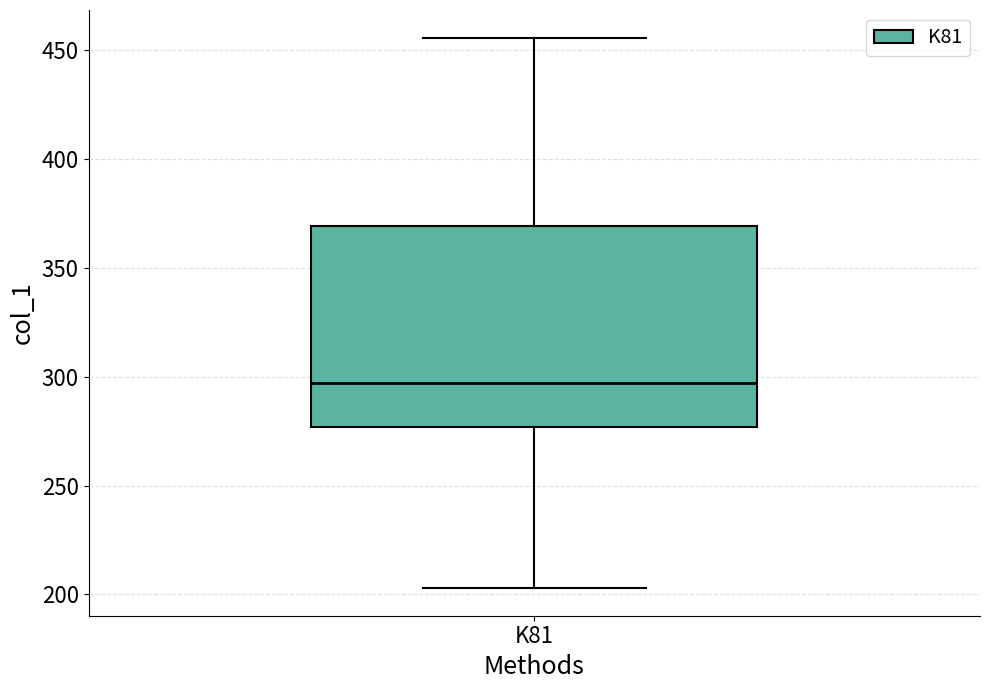

Read this box plot against the y-axis: the position of the median line, the range covered by the box, and the ends of both whiskers. The values are not printed on the chart, so give them approximately, as read against the axis.

median 295, box 275 to 370, whiskers 205 to 455